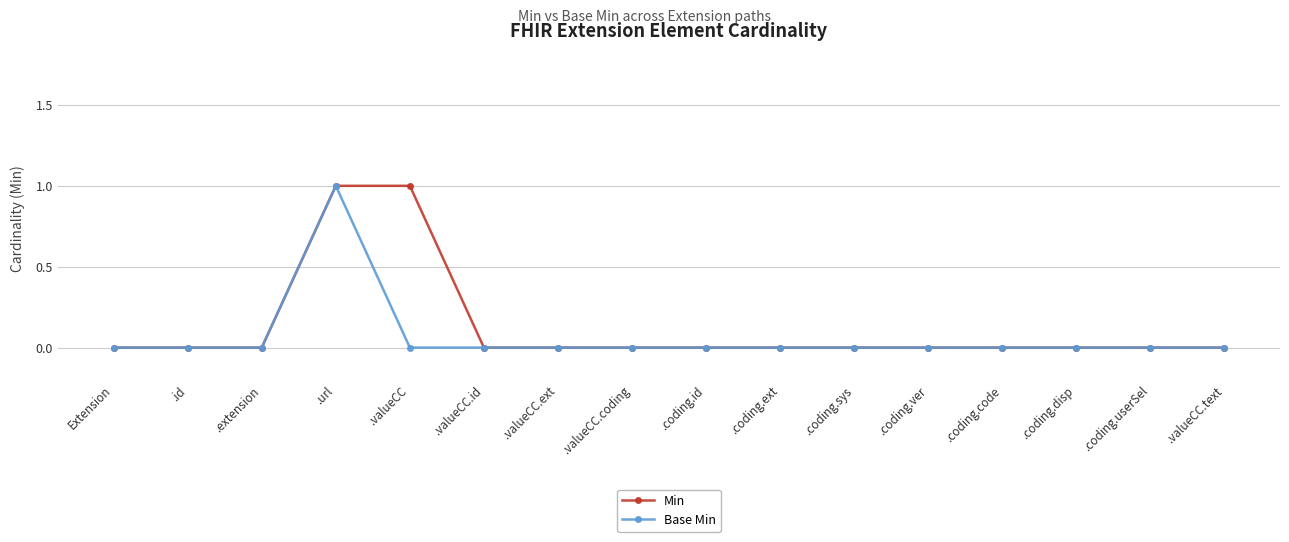

True or false: Base Min has more than 0 points higher than both neighbors.

True